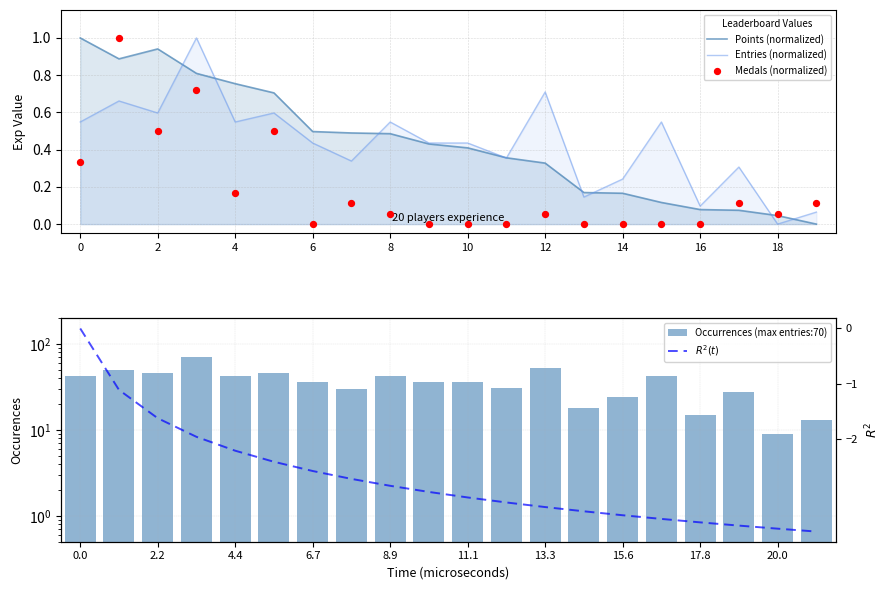

Which series has the largest Y range (max minus min)?

Occurrences (max entries:70)